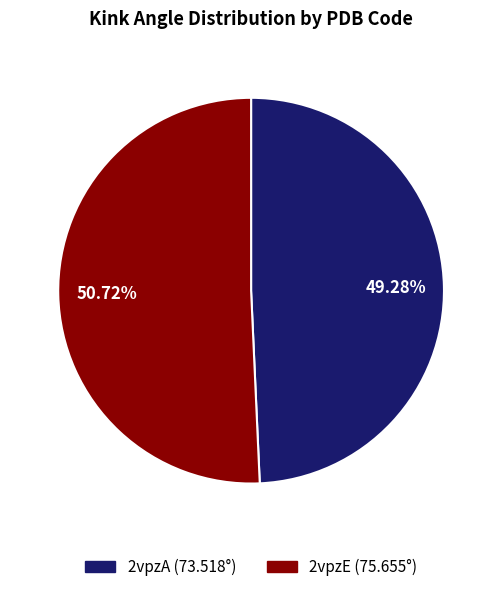

What is the largest slice in the pie chart?

2vpzE